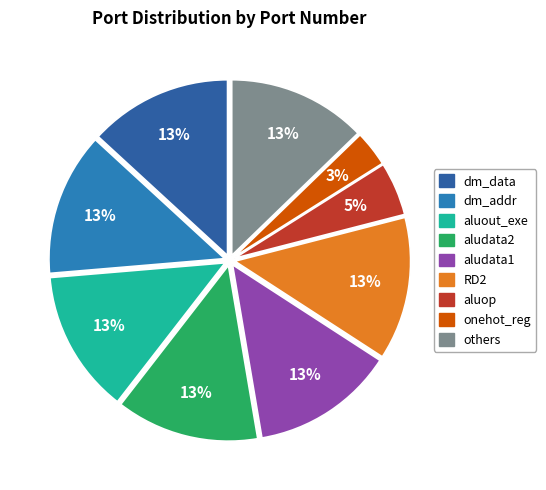

To the nearest percent, what is the difference between the largest and smallest slice percentages?

10%